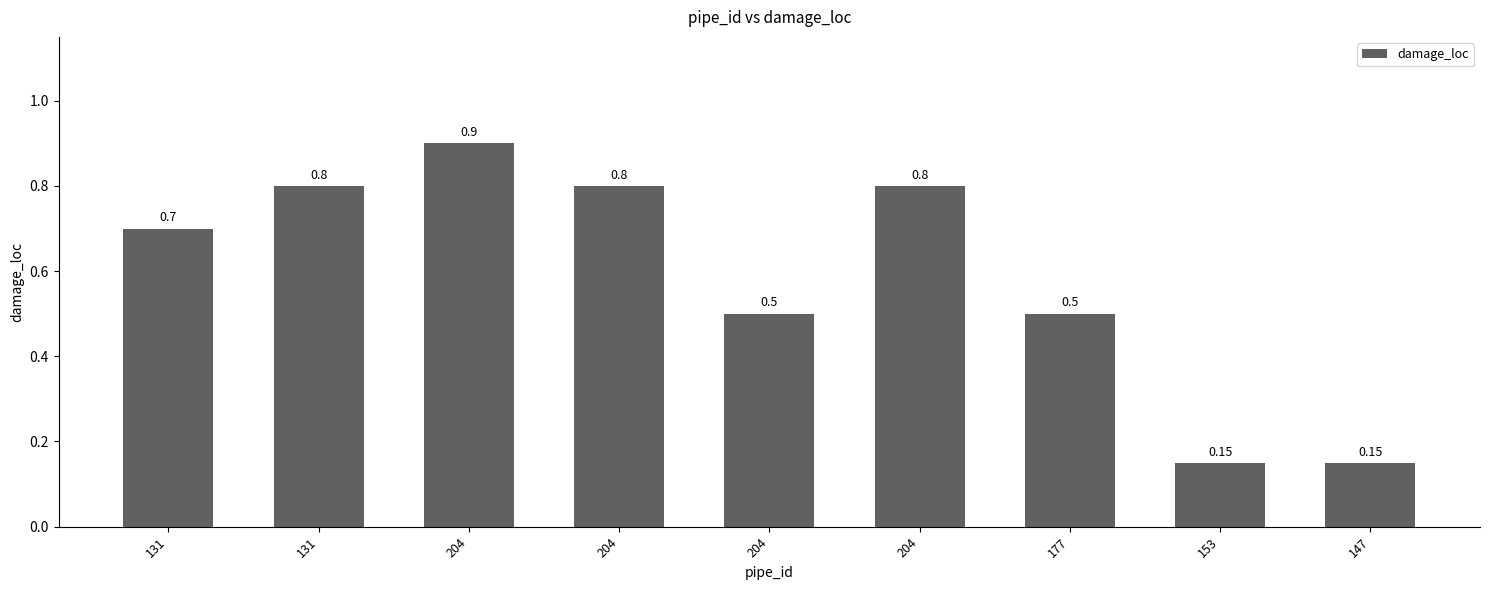

What is the sum of all values?

5.3